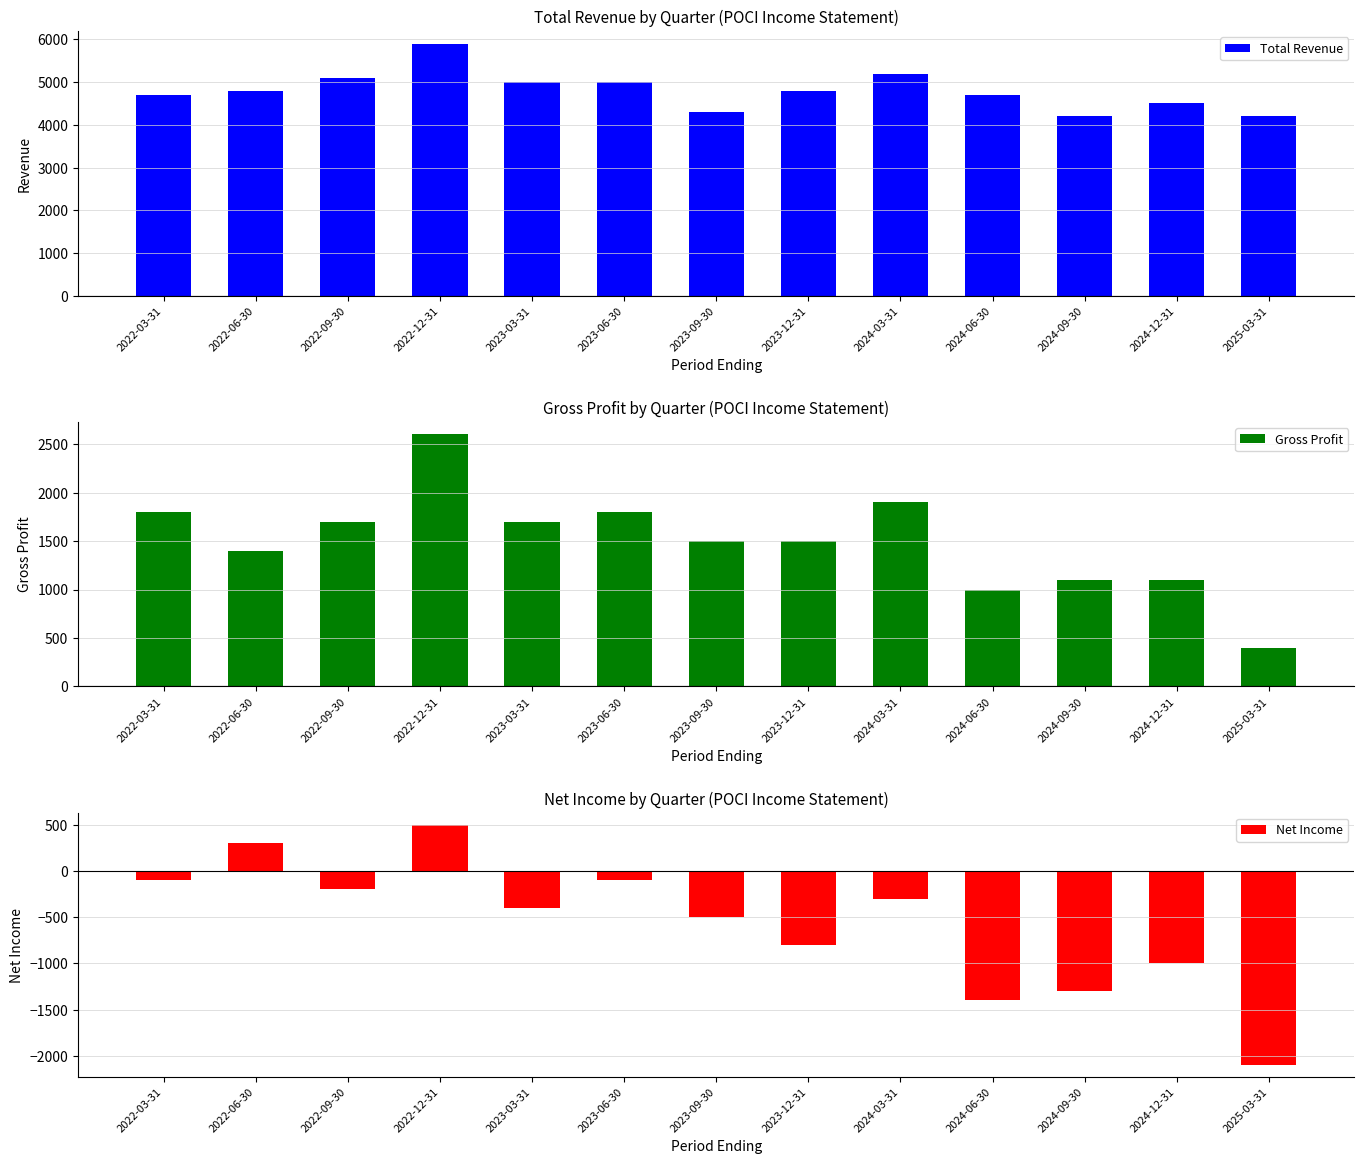

At which label does Gross Profit reach its minimum?

2025-03-31